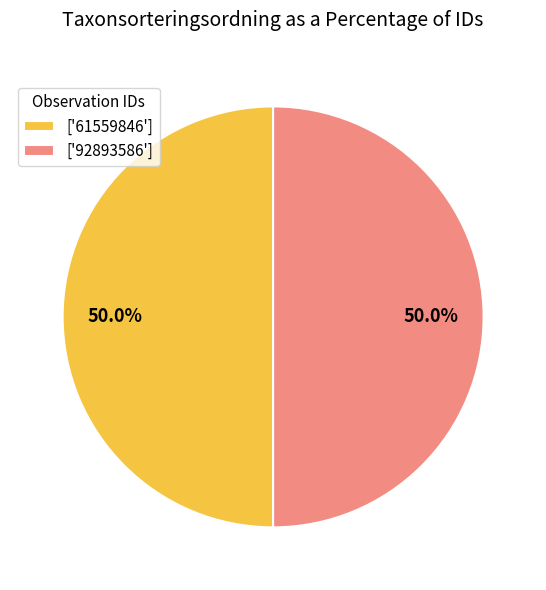

What is the ratio of the value at ['61559846'] to the value at ['92893586']?

1.0